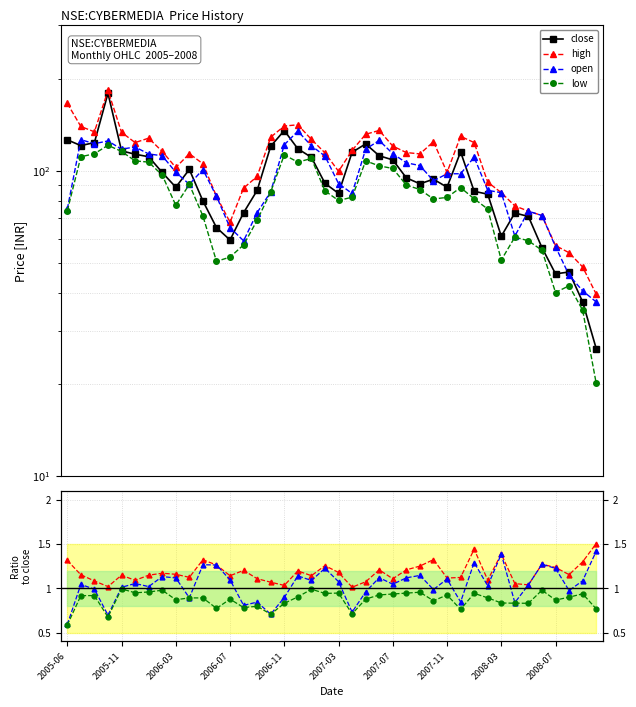

What is the difference between the highest and lowest values at 2008-09?

13.5